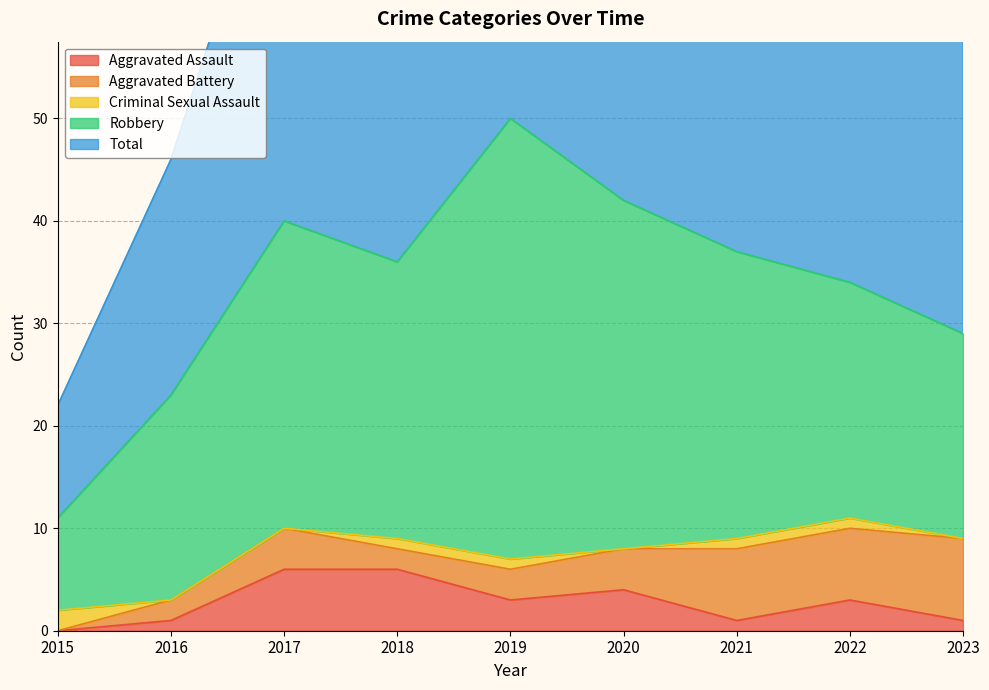

Count the number of categories in the chart.

9